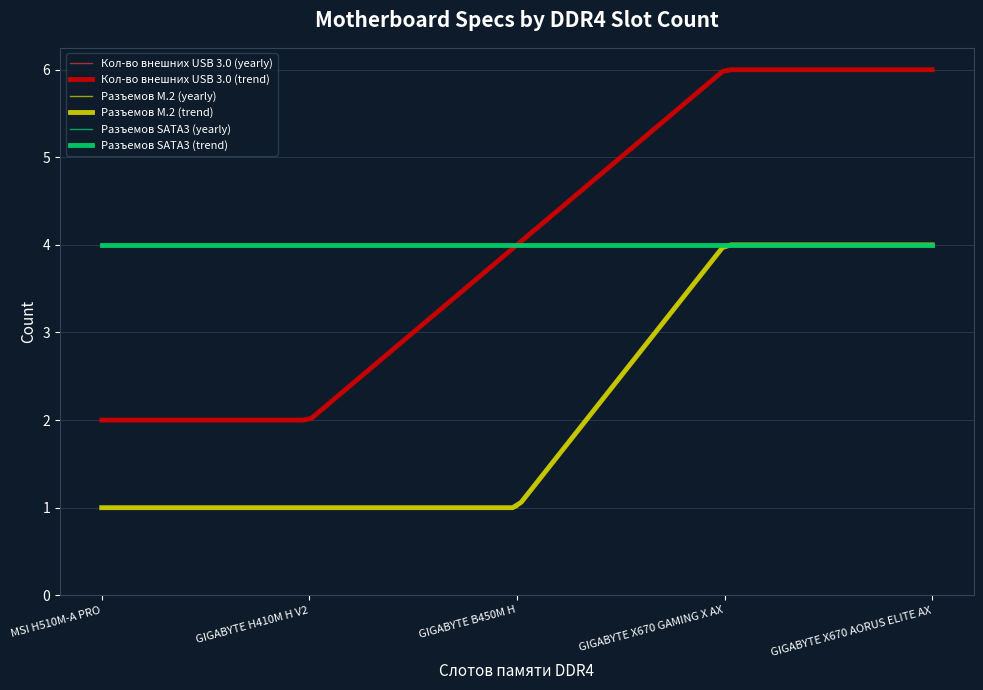

What is the difference between the Кол-во внешних USB 3.0 values at GIGABYTE X670 AORUS ELITE AX and GIGABYTE B450M H?

2